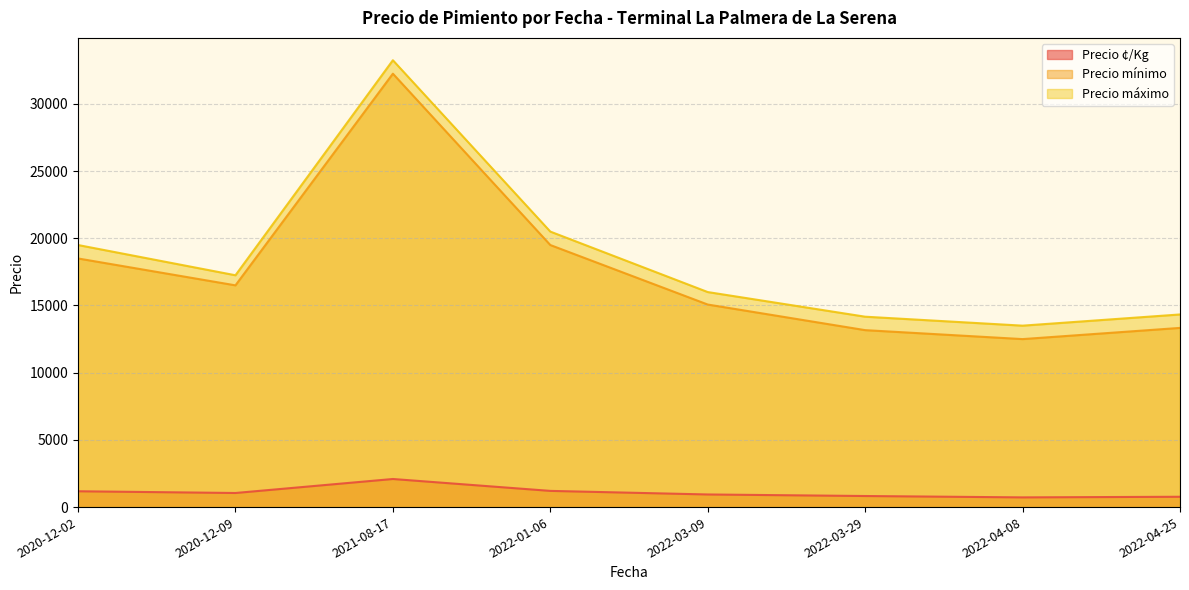

The value of Precio ¢/Kg at 2021-08-17 is 2090.4. True or false?

True